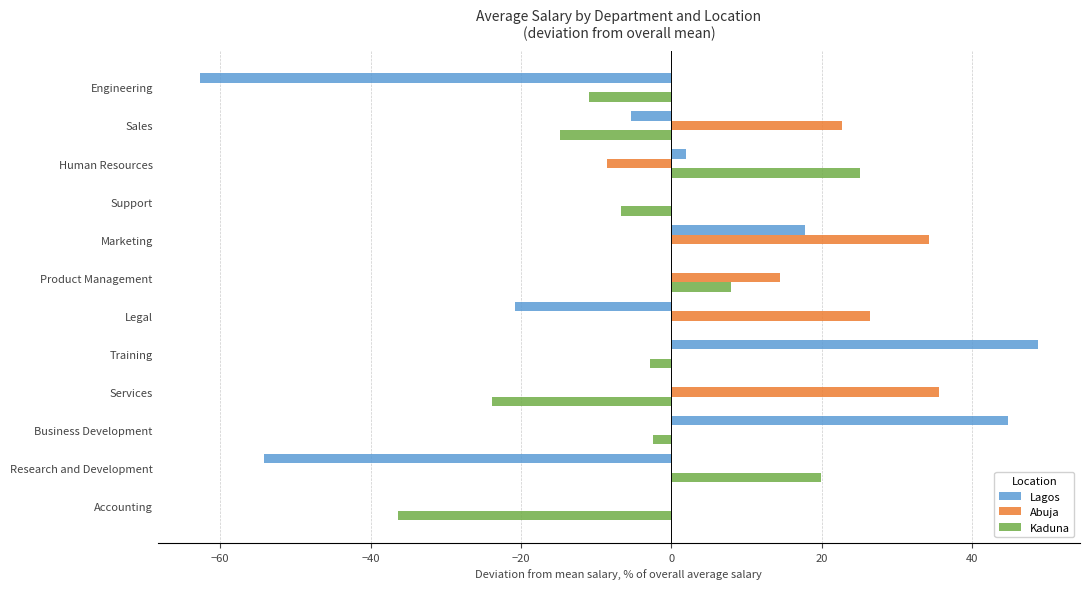

The Abuja series shows -15.3 at Engineering. True or false?

False